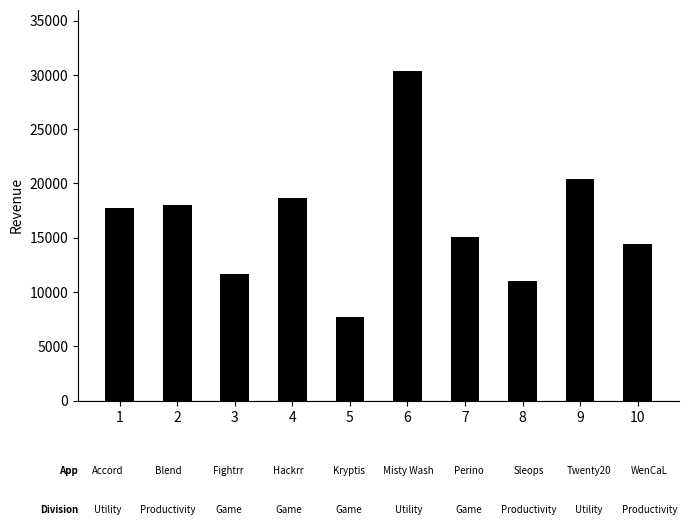

True or false: the data shows 29201.2 at 1.

False